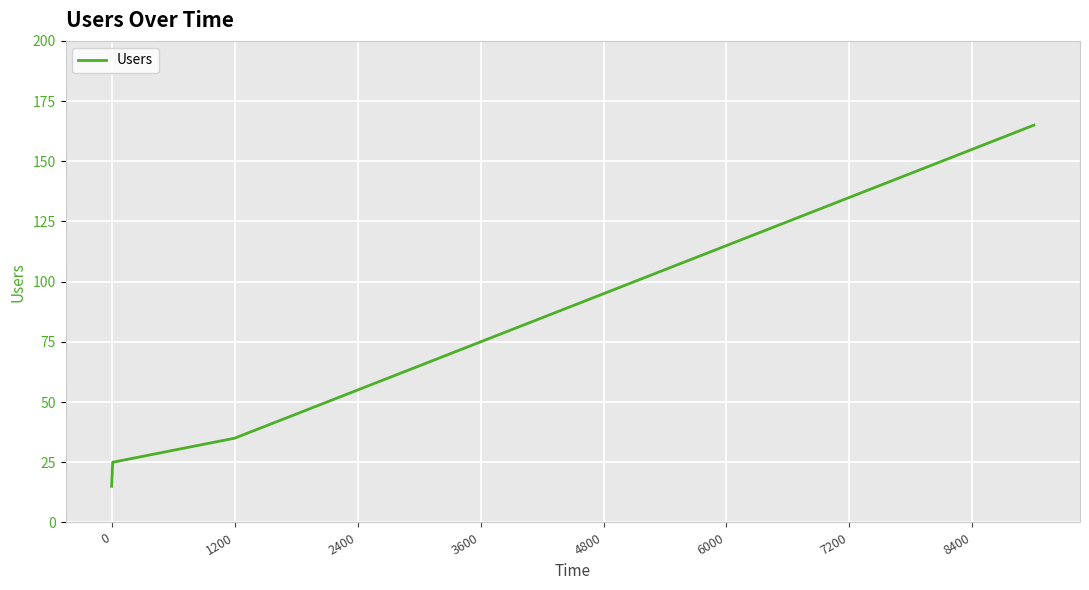

Reading left to right, what are all the values shown in this chart?

15	25	35	45	55	65	75	85	95	105	115	125	135	145	155	165